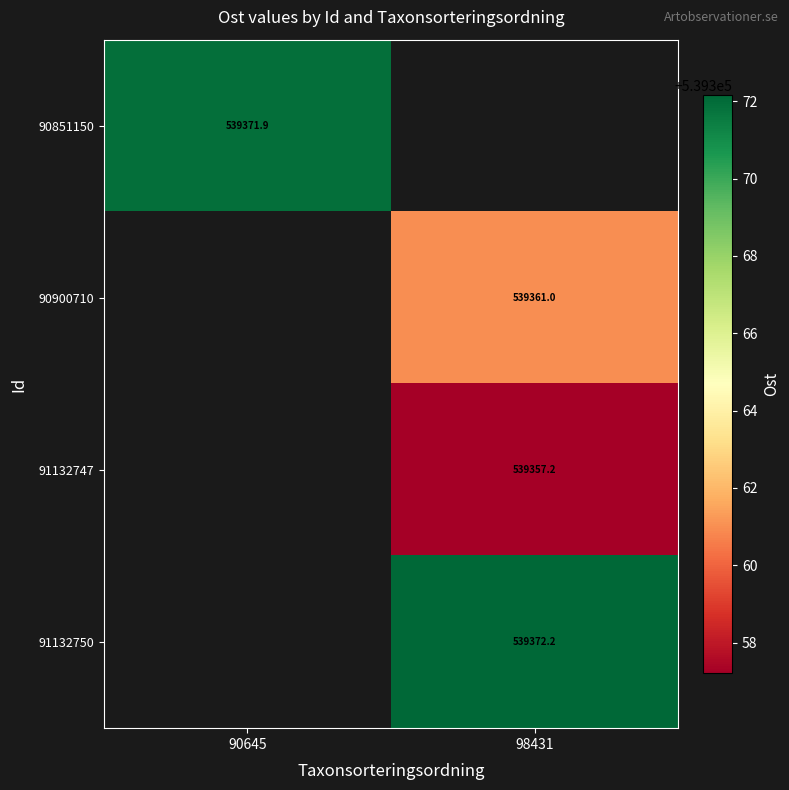

Count the number of categories in the chart.

2